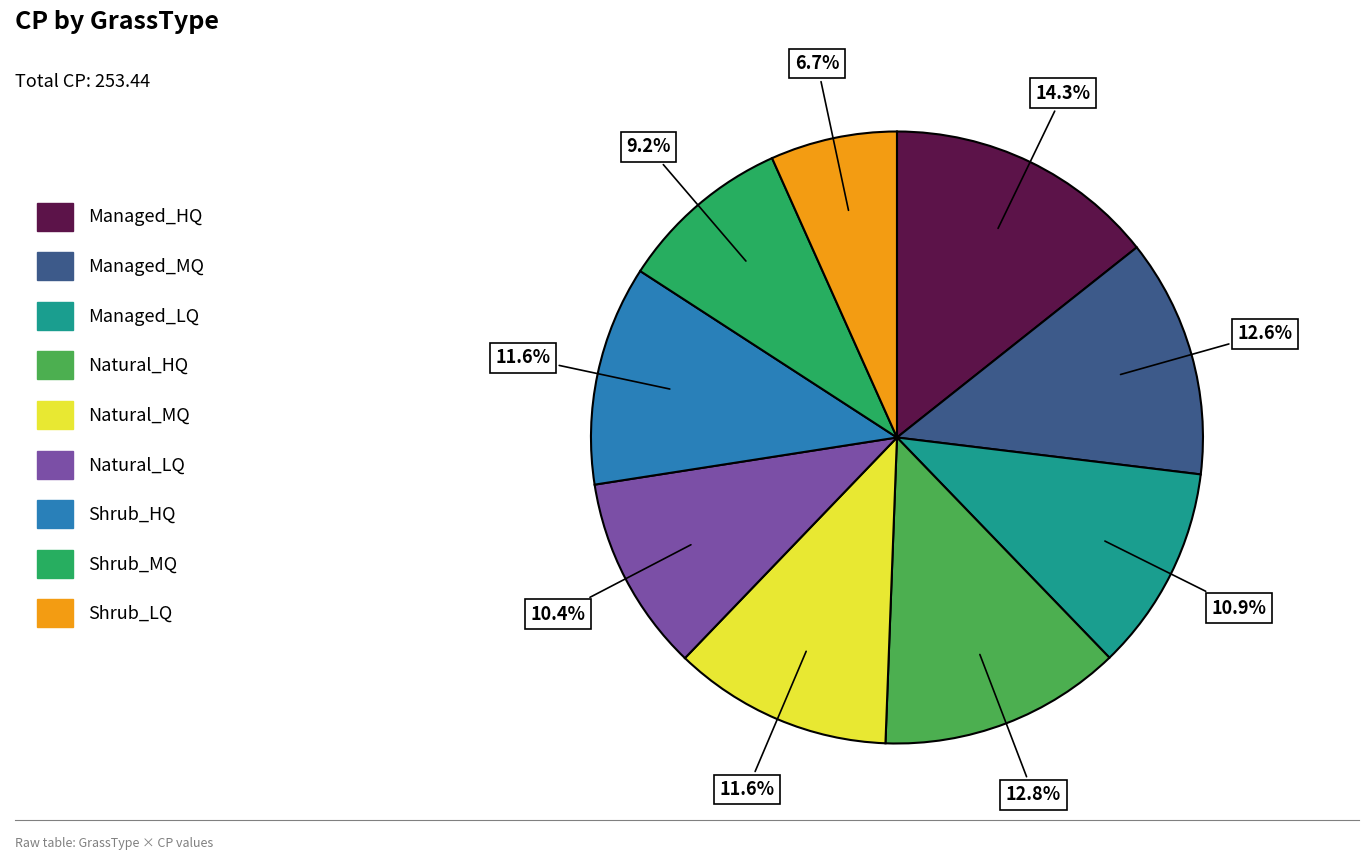

To the nearest percent, what percentage of the pie is Managed_MQ?

13%